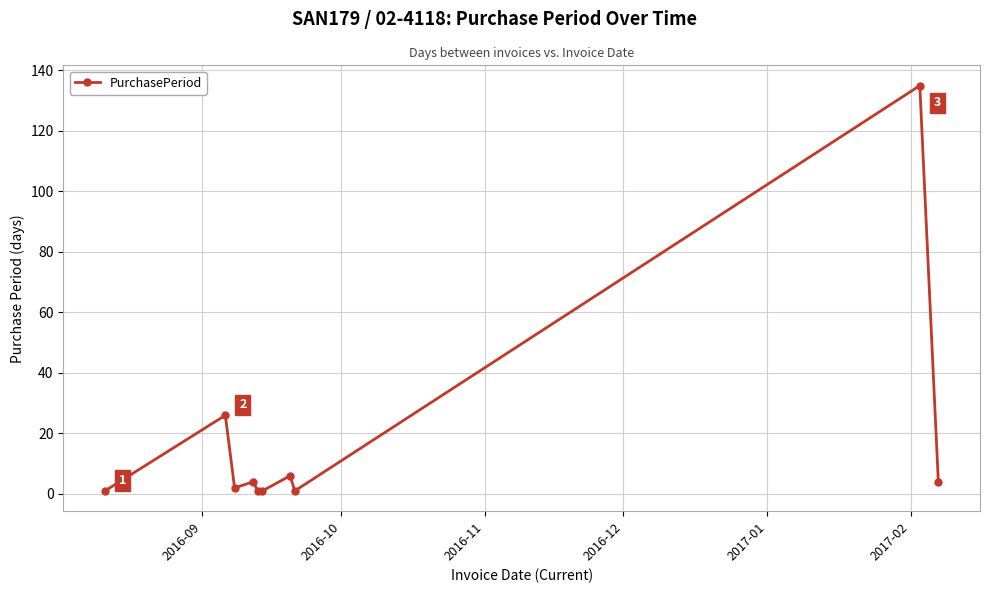

What is the value of the 10th point from the left?

4